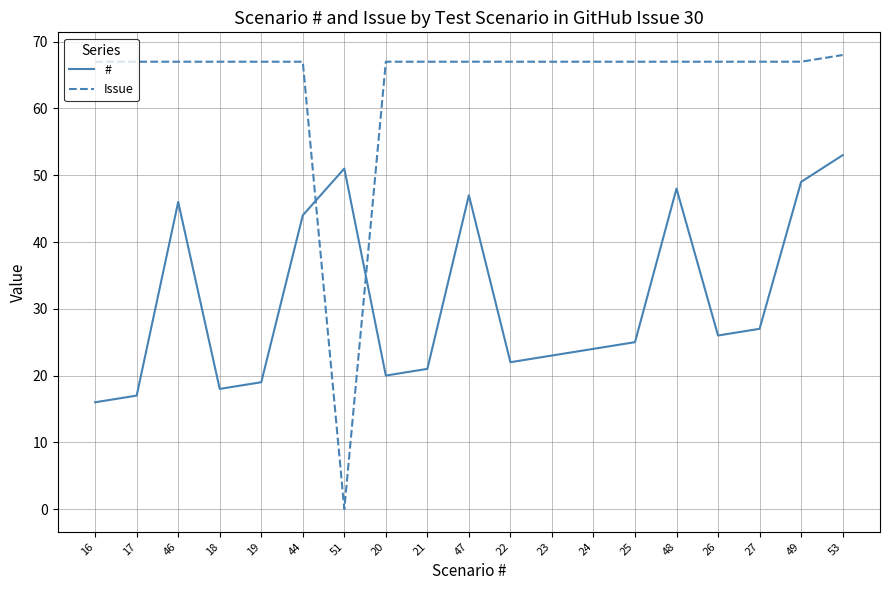

Reading left to right, what are all the values shown in this chart?

#: 16=16	17=17	46=46	18=18	19=19	44=44	51=51	20=20	21=21	47=47	22=22	23=23	24=24	25=25	48=48	26=26	27=27	49=49	53=53
Issue: 16=67	17=67	46=67	18=67	19=67	44=67	51=0	20=67	21=67	47=67	22=67	23=67	24=67	25=67	48=67	26=67	27=67	49=67	53=68